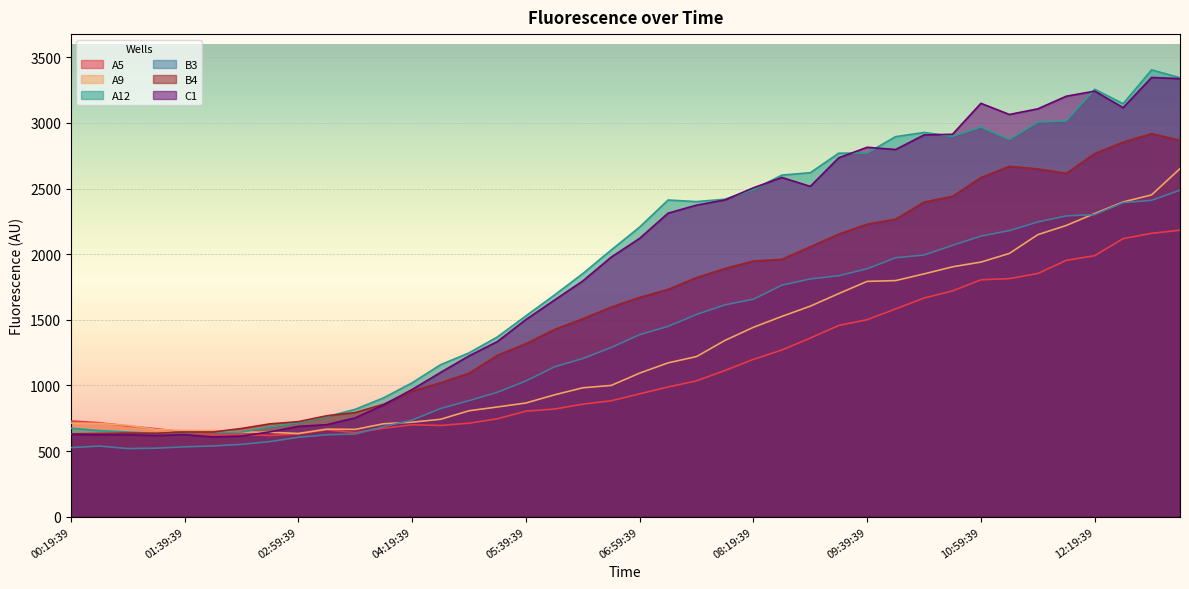

Does the chart display data point markers on the line(s)?

No